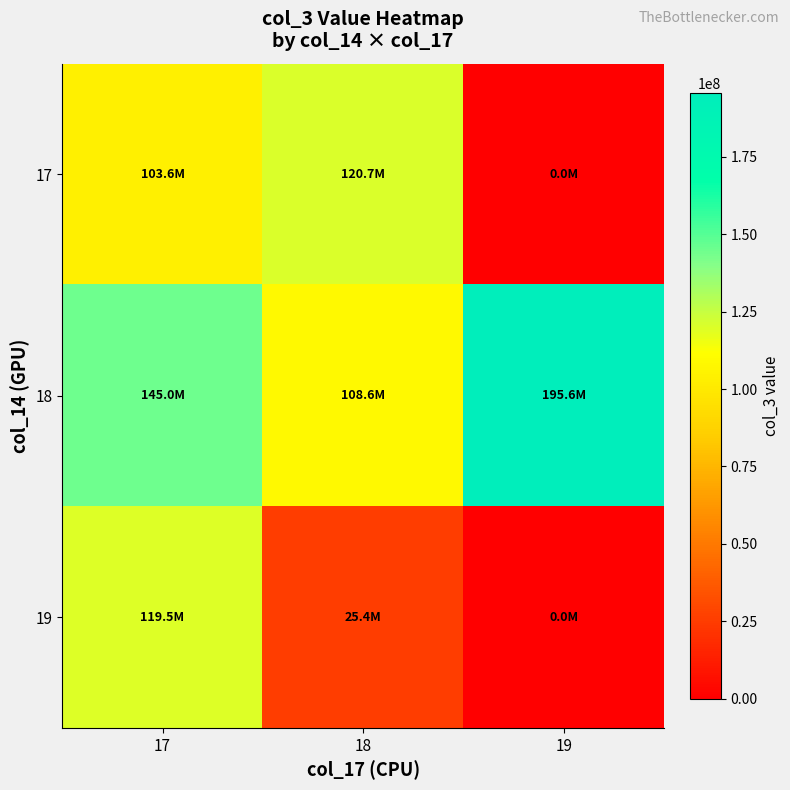

Reading left to right, list all the values displayed in this chart.

17: 17=103562177.7	18=120691684.0	19=0.0
18: 17=145005056.0	18=108565541.0	19=195633608.0
19: 17=119486622.0	18=25368376.0	19=0.0